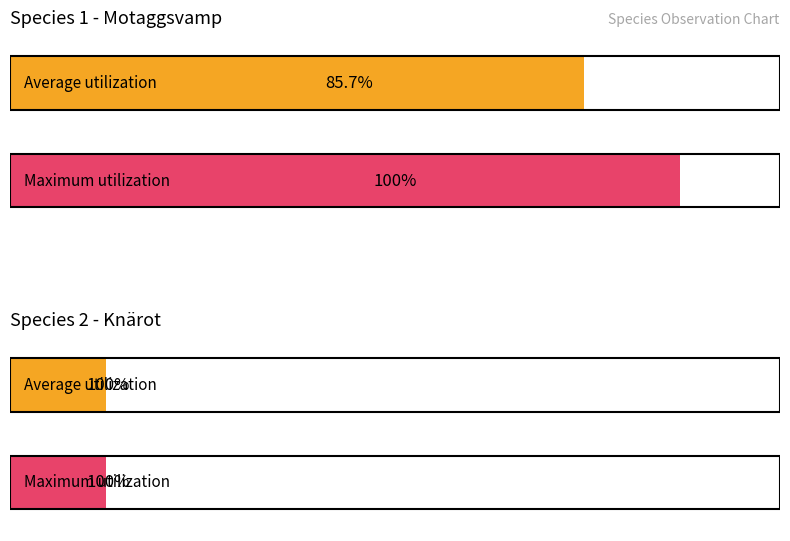

How many series are shown in this chart?

2